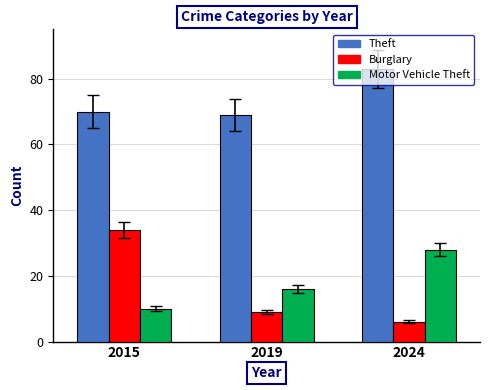

What are all the series names shown in the legend?

Theft, Burglary, Motor Vehicle Theft